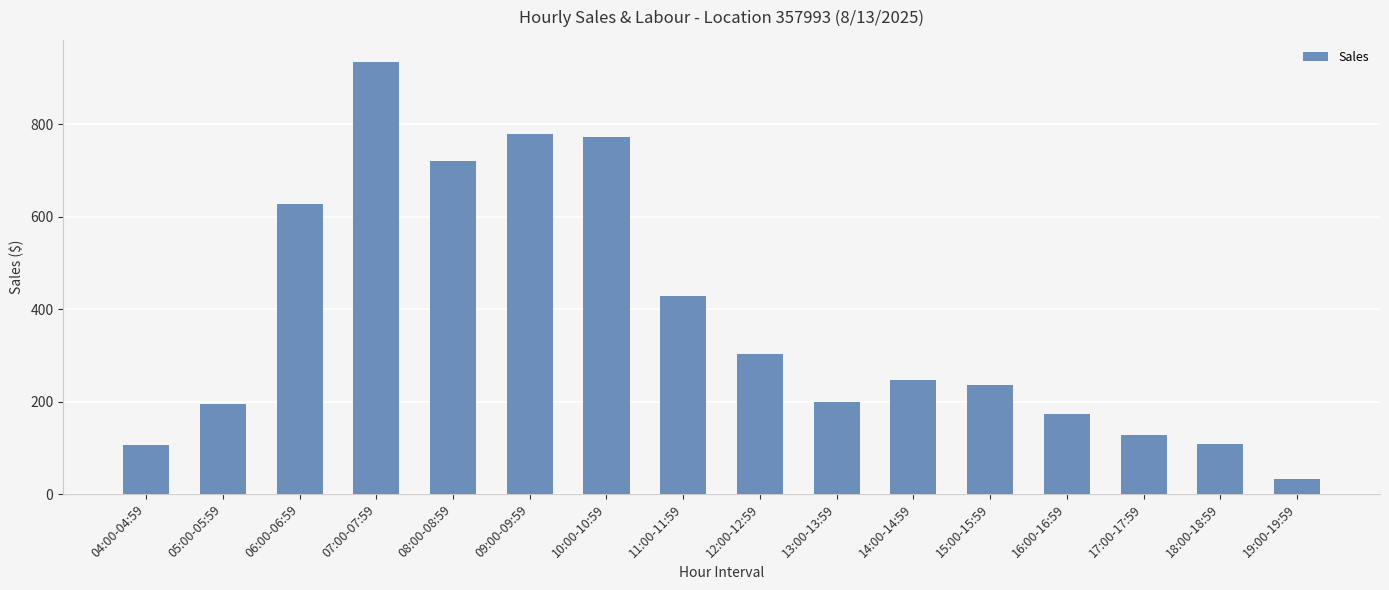

What is the difference between the maximum and minimum values?

903.1